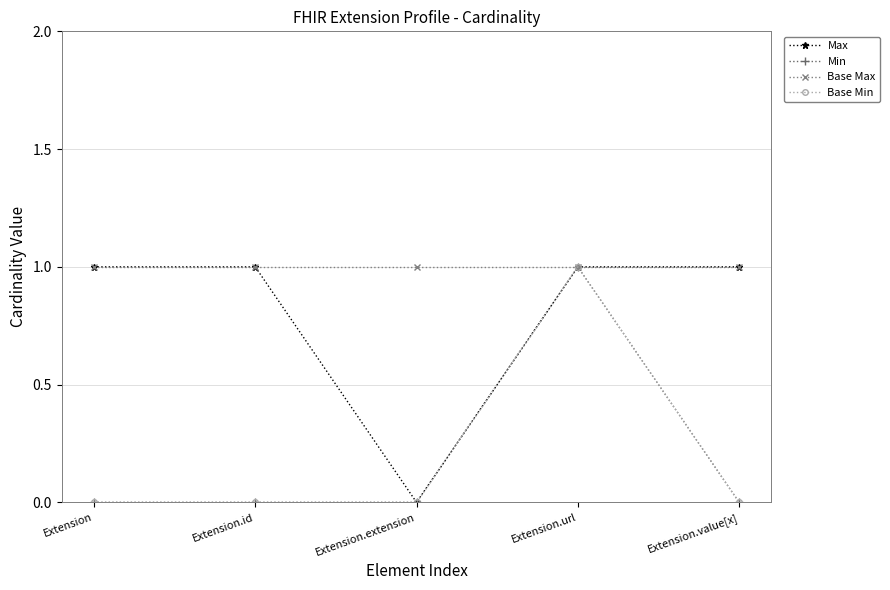

What is the difference between the maximum and second lowest values in the Min series?

1